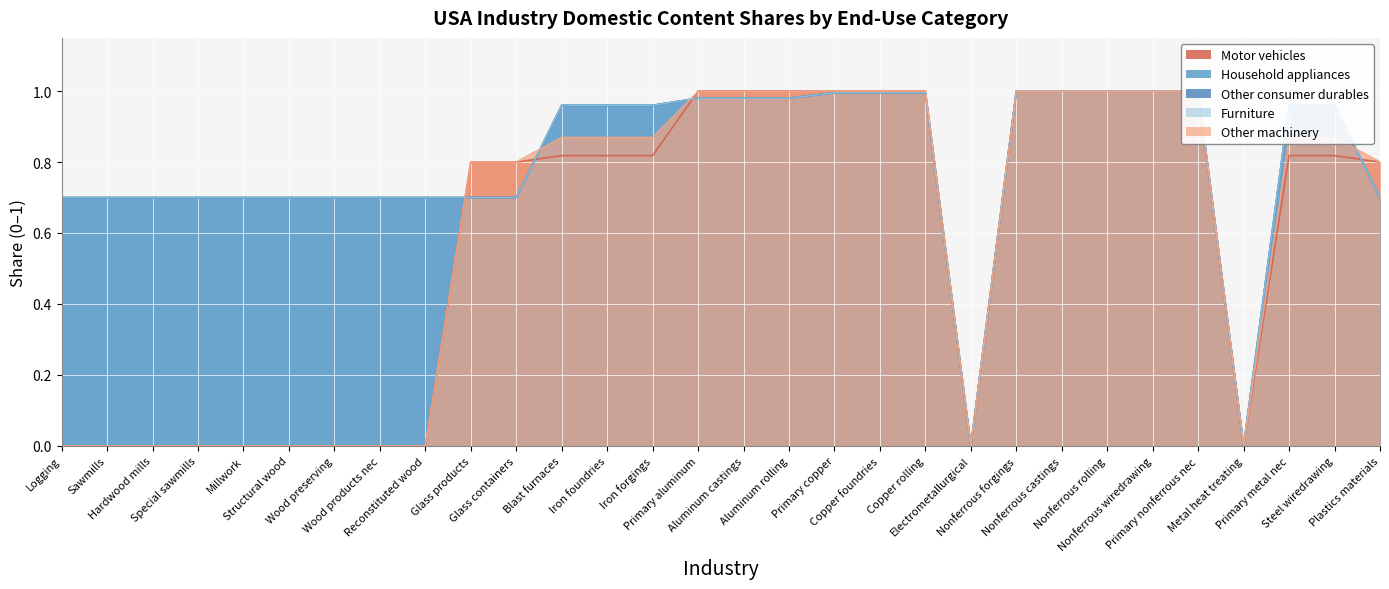

Reading right to left, what are all the values shown in this chart?

Motor vehicles: 0.8	0.8	0.8	0.0	1.0	1.0	1.0	1.0	1.0	0.0	1.0	1.0	1.0	1.0	1.0	1.0	0.8	0.8	0.8	0.8	0.8	0.0	0.0	0.0	0.0	0.0	0.0	0.0	0.0	0.0
Household appliances: 0.7	1.0	1.0	0.0	1.0	1.0	1.0	1.0	1.0	0.0	1.0	1.0	1.0	1.0	1.0	1.0	1.0	1.0	1.0	0.7	0.7	0.7	0.7	0.7	0.7	0.7	0.7	0.7	0.7	0.7
Other consumer durables: 0.7	1.0	1.0	0.0	1.0	1.0	1.0	1.0	1.0	0.0	1.0	1.0	1.0	1.0	1.0	1.0	1.0	1.0	1.0	0.7	0.7	0.7	0.7	0.7	0.7	0.7	0.7	0.7	0.7	0.7
Furniture: 0.7	1.0	1.0	0.0	1.0	1.0	1.0	1.0	1.0	0.0	1.0	1.0	1.0	1.0	1.0	1.0	1.0	1.0	1.0	0.7	0.7	0.7	0.7	0.7	0.7	0.7	0.7	0.7	0.7	0.7
Other machinery: 0.8	0.9	0.9	0.0	1.0	1.0	1.0	1.0	1.0	0.0	1.0	1.0	1.0	1.0	1.0	1.0	0.9	0.9	0.9	0.8	0.8	0.0	0.0	0.0	0.0	0.0	0.0	0.0	0.0	0.0